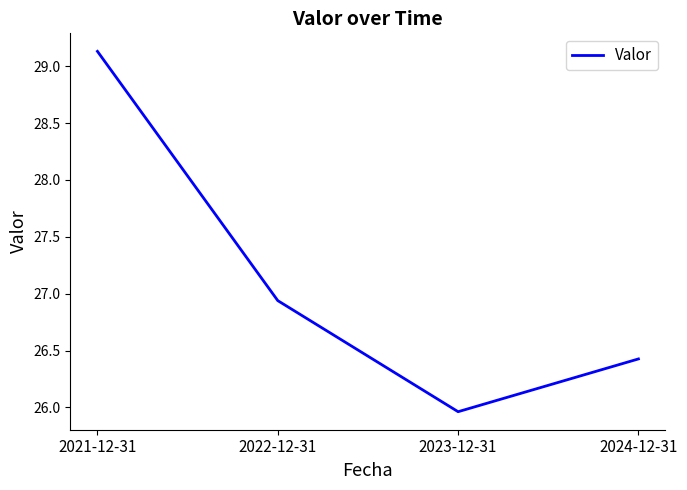

At which category does the chart reach its minimum across all series?

2023-12-31